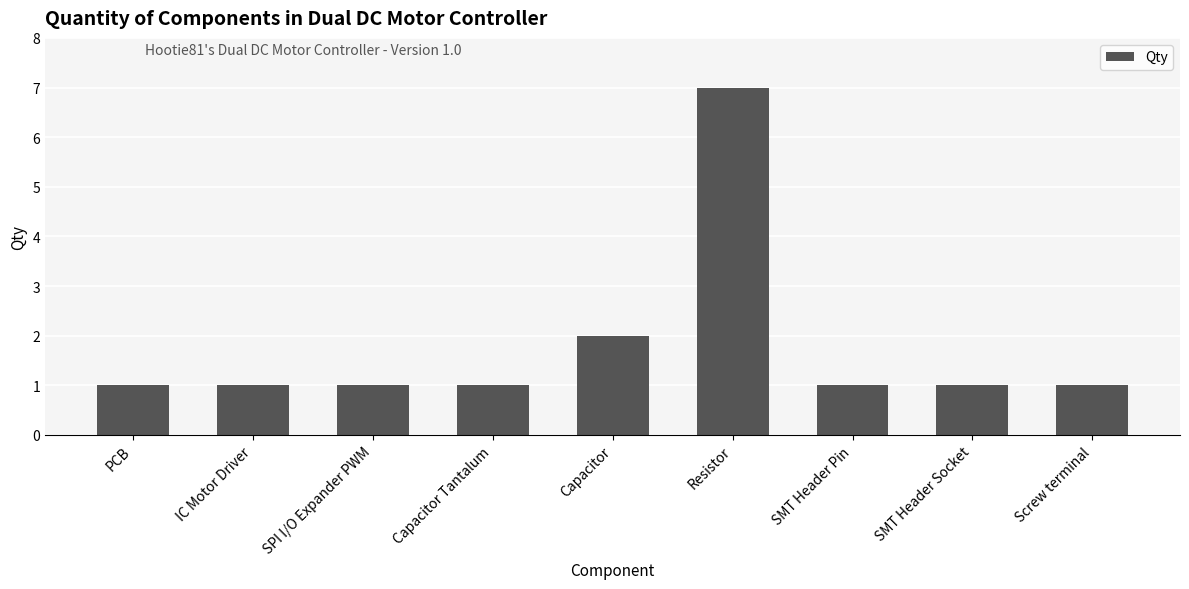

What is the label of the 8th bar from the left?

SMT Header Socket